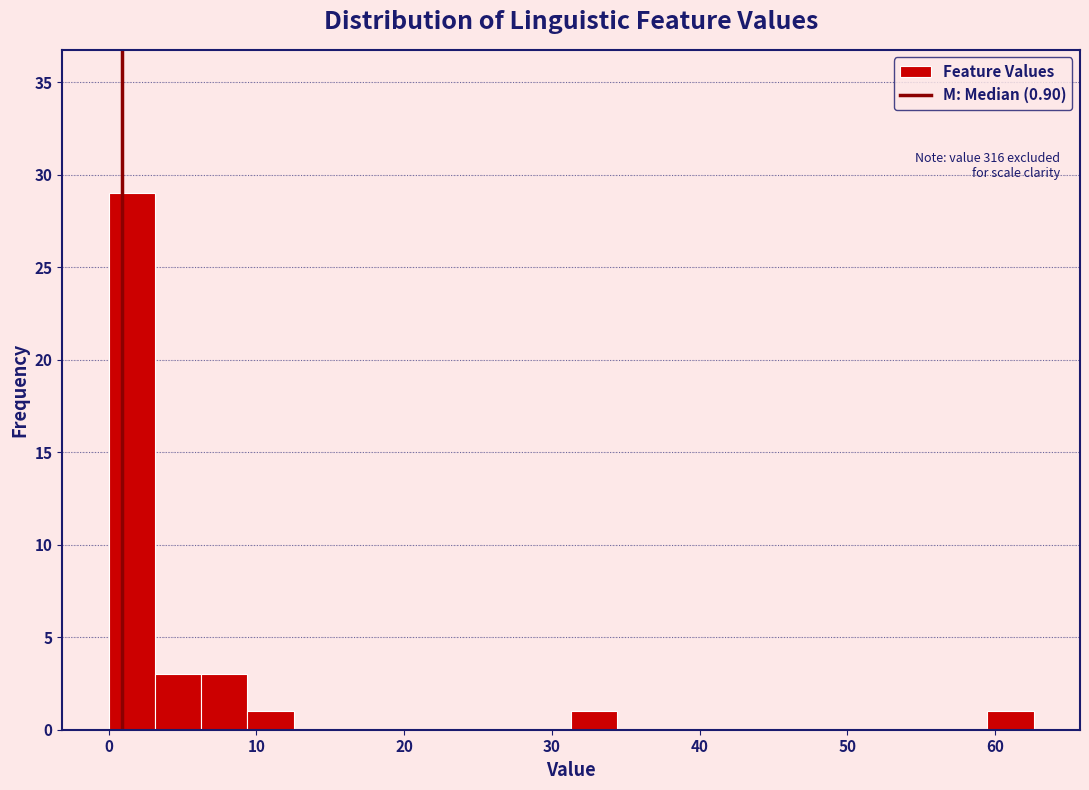

Read against the x-axis, roughly where is the centre of the tallest bar?

2